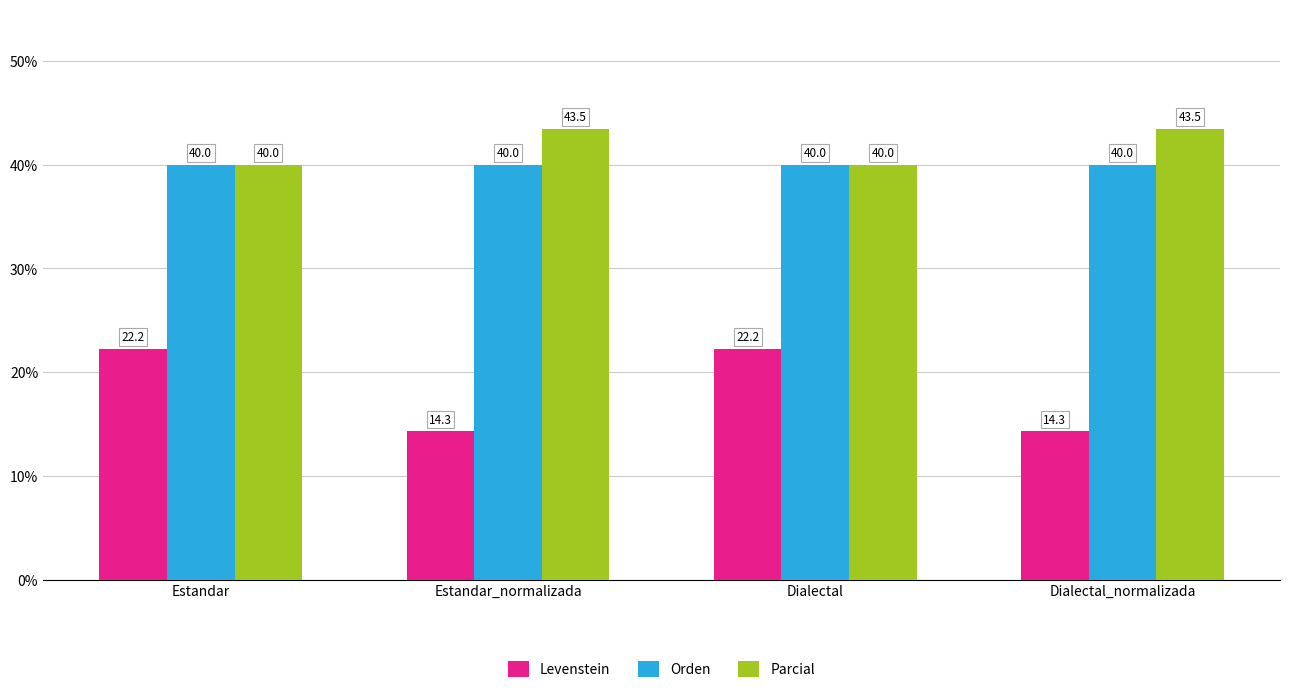

The Levenstein series shows 14.3 at Estandar_normalizada. True or false?

True